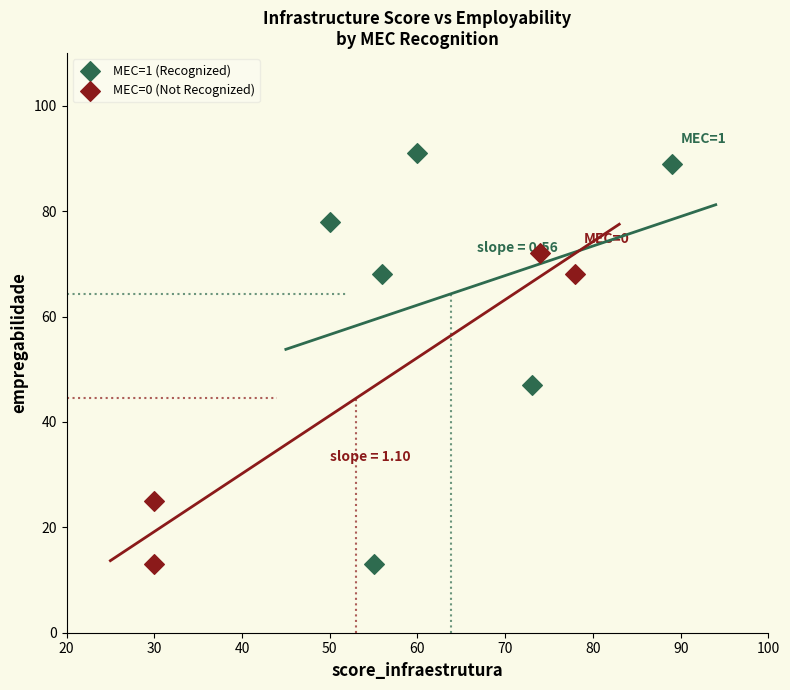

Which series reaches the maximum Y coordinate?

MEC=1 (Recognized)